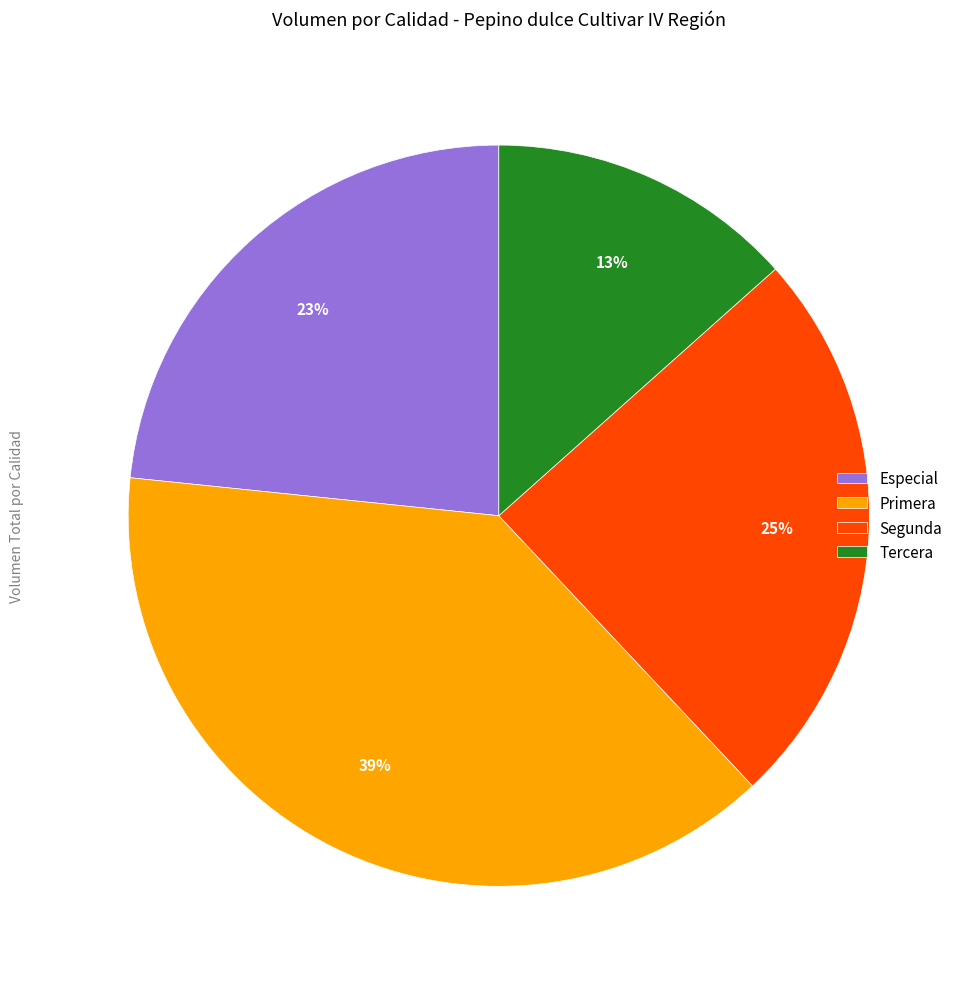

To the nearest percent, what is the average slice percentage?

25%